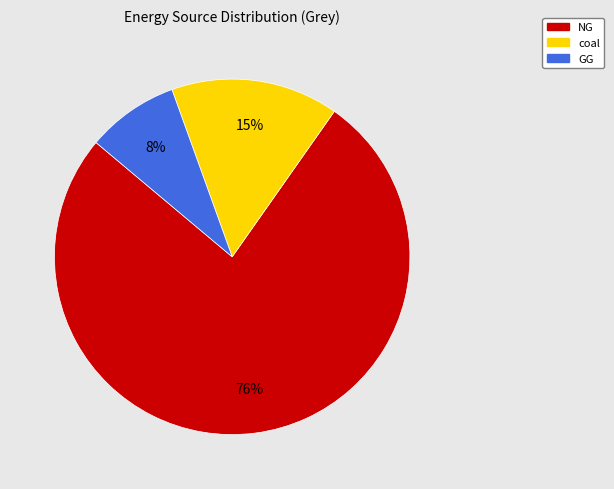

Between NG and GG, which is larger?

NG